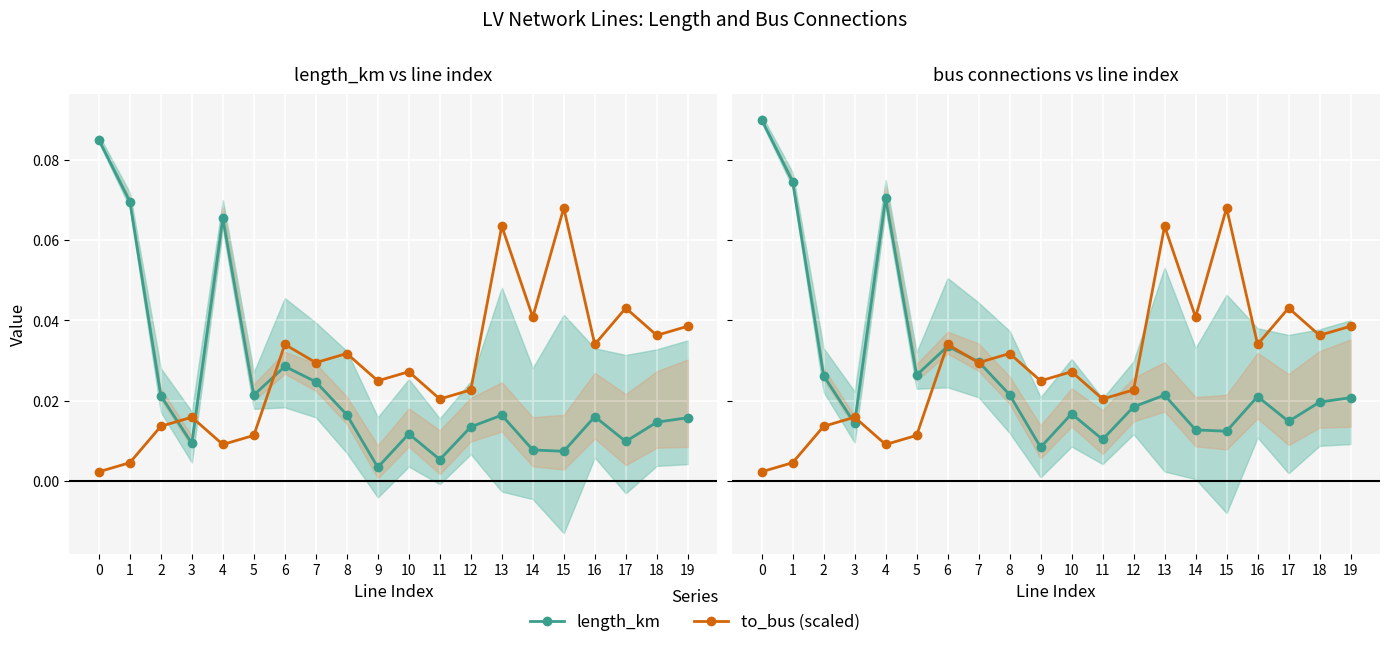

Between which two adjacent categories do length_km and to_bus (scaled) first intersect?

2 and 3